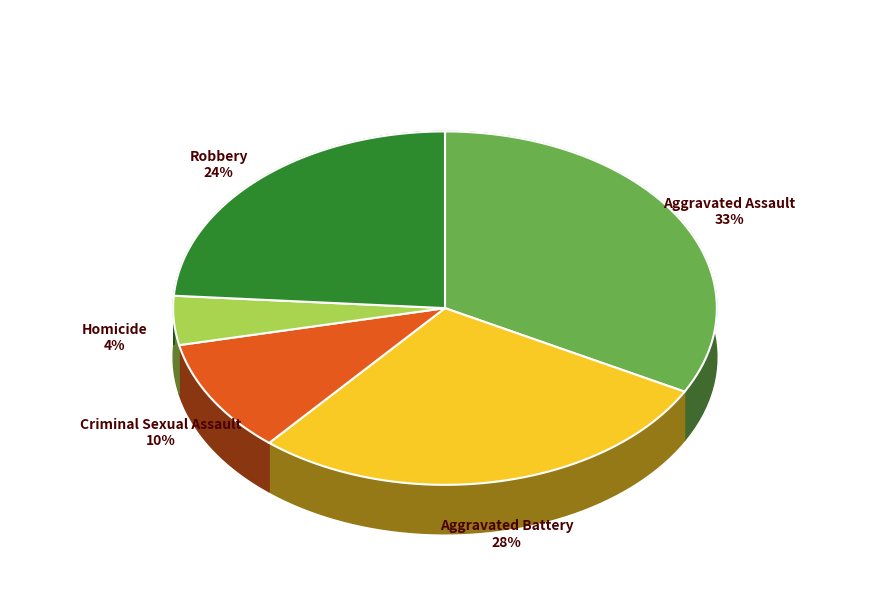

How many slices are in this pie chart?

5